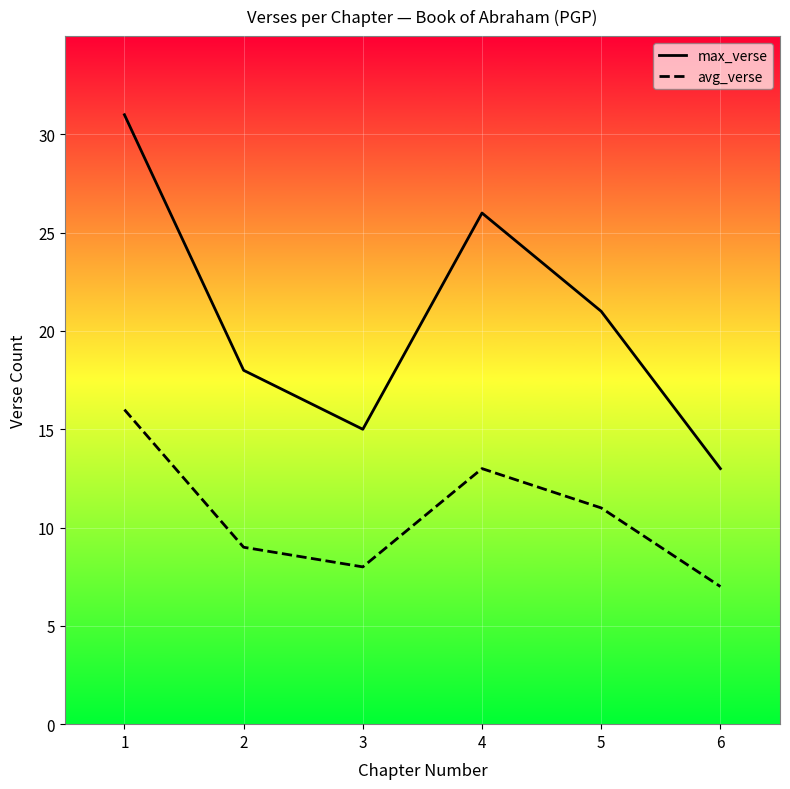

What is the difference between the max_verse values at 5 and 2?

3